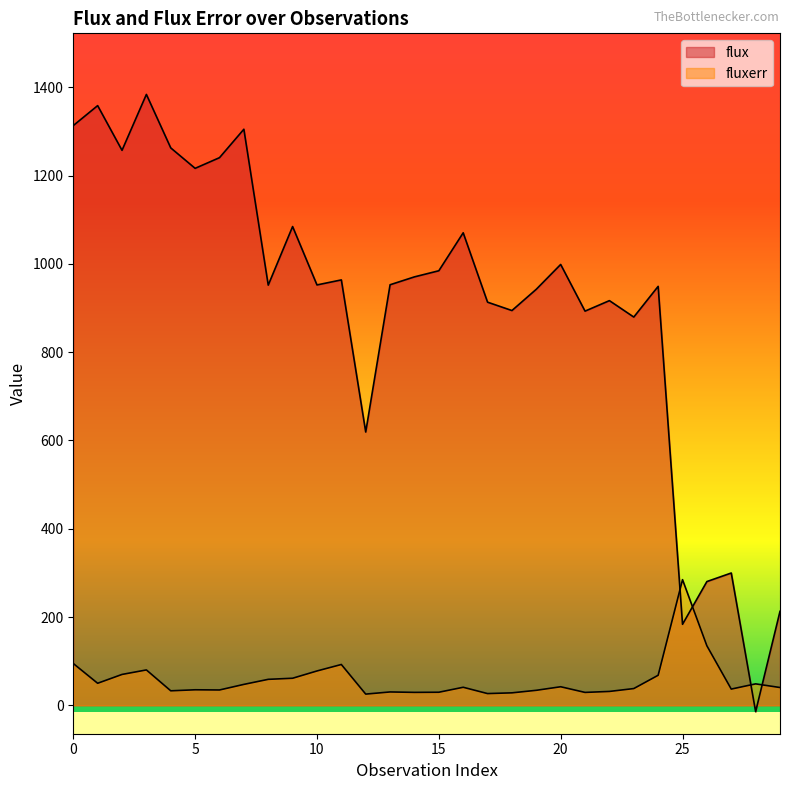

Where is the first local maximum for fluxerr?

3